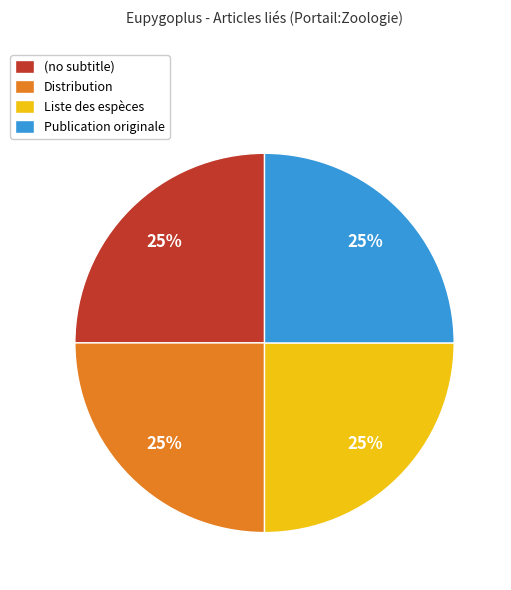

To the nearest percent, what percentage of the pie is Liste des espèces?

25%